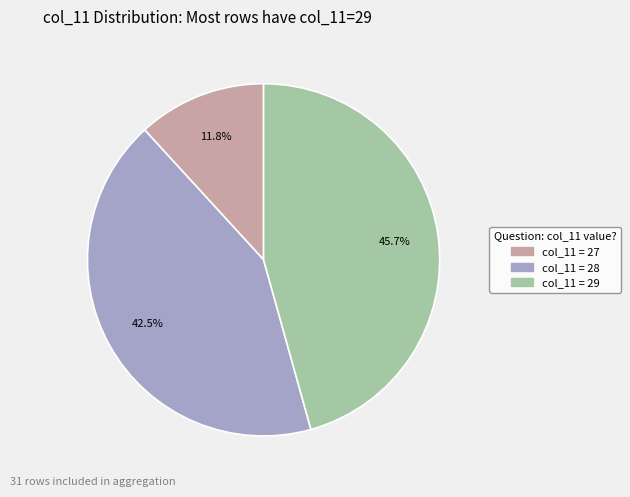

Is there a majority slice in this chart?

No